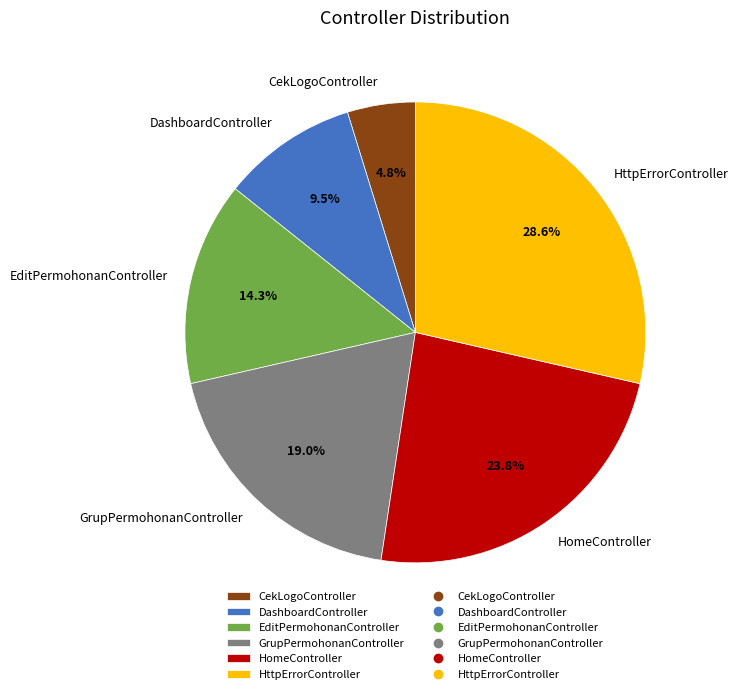

True or false: GrupPermohonanController accounts for 19% of the total.

True